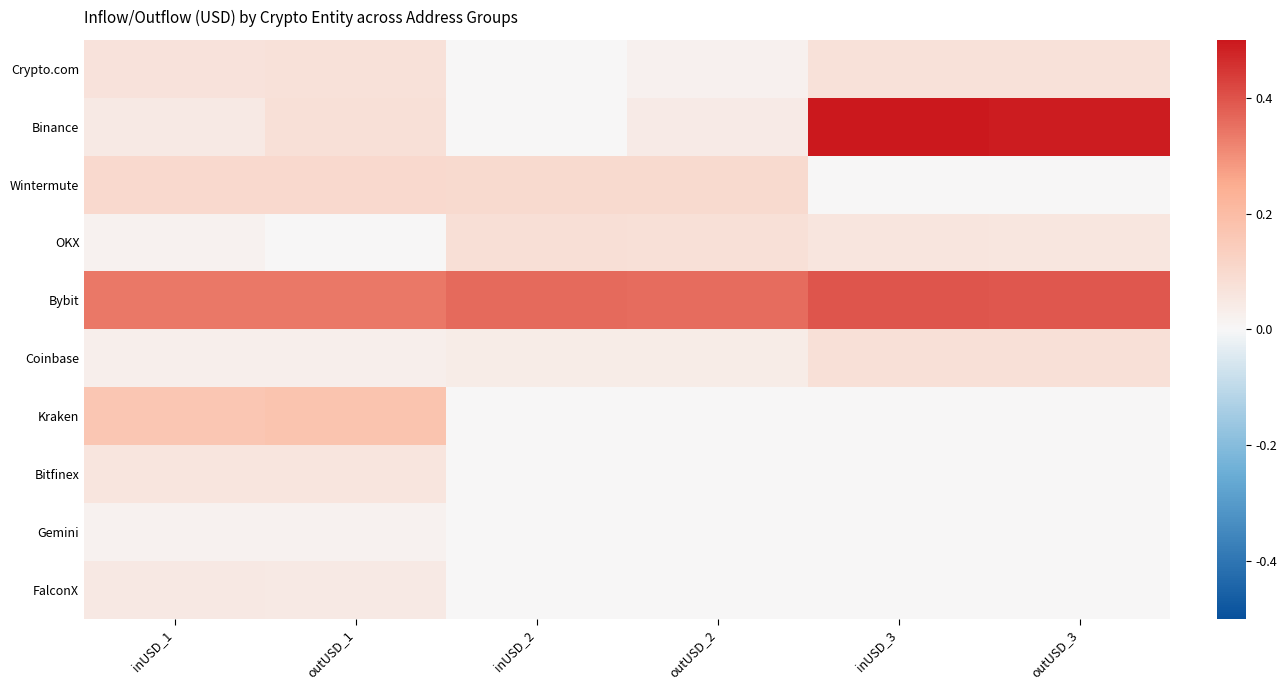

Reading right to left, transcribe all the data shown in this chart.

Crypto.com: outUSD_3=0.1	inUSD_3=0.1	outUSD_2=0.0	inUSD_2=0.0	outUSD_1=0.1	inUSD_1=0.1
Binance: outUSD_3=0.5	inUSD_3=0.5	outUSD_2=0.0	inUSD_2=0.0	outUSD_1=0.1	inUSD_1=0.0
Wintermute: outUSD_3=0.0	inUSD_3=0.0	outUSD_2=0.1	inUSD_2=0.1	outUSD_1=0.1	inUSD_1=0.1
OKX: outUSD_3=0.1	inUSD_3=0.1	outUSD_2=0.1	inUSD_2=0.1	outUSD_1=0.0	inUSD_1=0.0
Bybit: outUSD_3=0.4	inUSD_3=0.4	outUSD_2=0.4	inUSD_2=0.4	outUSD_1=0.3	inUSD_1=0.3
Coinbase: outUSD_3=0.1	inUSD_3=0.1	outUSD_2=0.0	inUSD_2=0.0	outUSD_1=0.0	inUSD_1=0.0
Kraken: outUSD_3=0.0	inUSD_3=0.0	outUSD_2=0.0	inUSD_2=0.0	outUSD_1=0.2	inUSD_1=0.2
Bitfinex: outUSD_3=0.0	inUSD_3=0.0	outUSD_2=0.0	inUSD_2=0.0	outUSD_1=0.1	inUSD_1=0.1
Gemini: outUSD_3=0.0	inUSD_3=0.0	outUSD_2=0.0	inUSD_2=0.0	outUSD_1=0.0	inUSD_1=0.0
FalconX: outUSD_3=0.0	inUSD_3=0.0	outUSD_2=0.0	inUSD_2=0.0	outUSD_1=0.0	inUSD_1=0.0